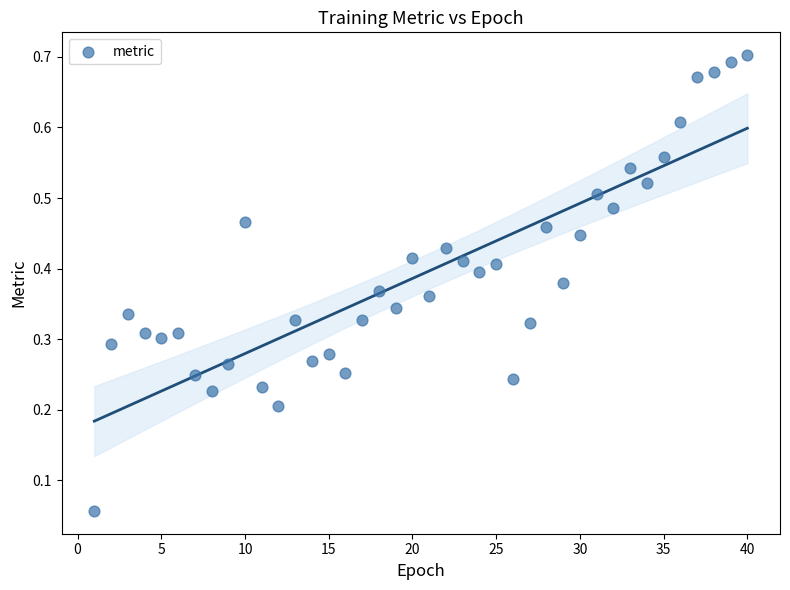

What is the range of X values (max minus min)?

39.0